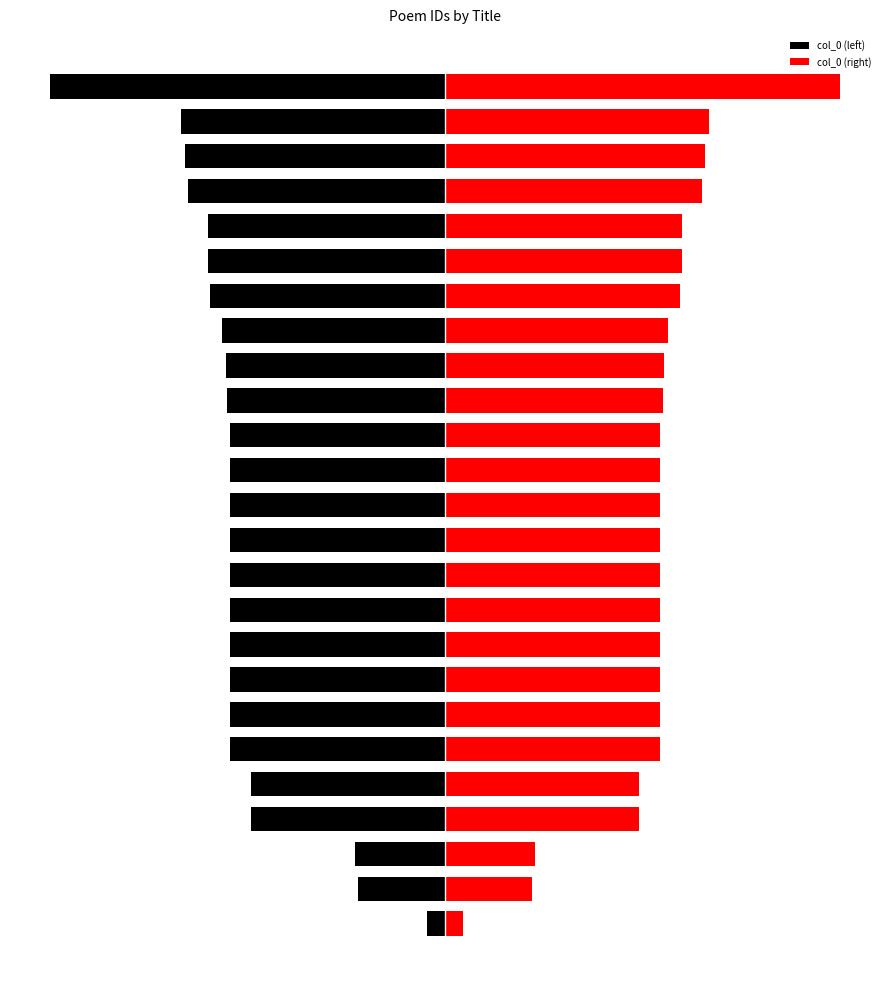

What is the difference between the second highest and second lowest values in the col_0 (left) series?

280583.0